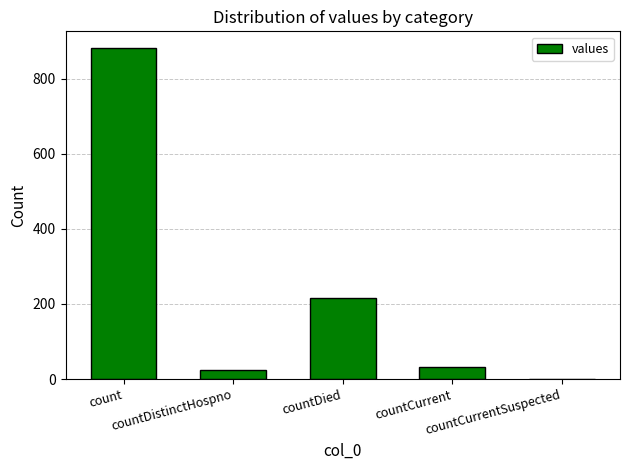

What is the sum of all values?

1154